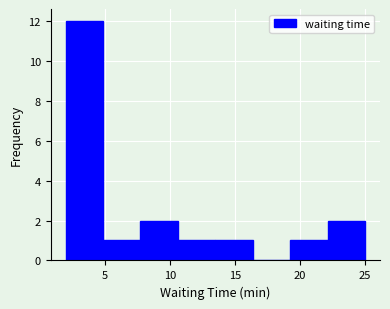

Over which range of the x-axis is the bar tallest?

2.0 to 5.0